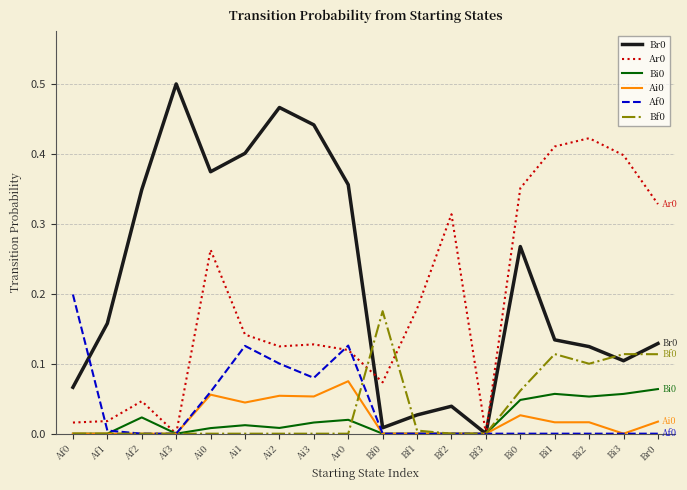

The value of Ai0 at Ai1 is 0.0. True or false?

True